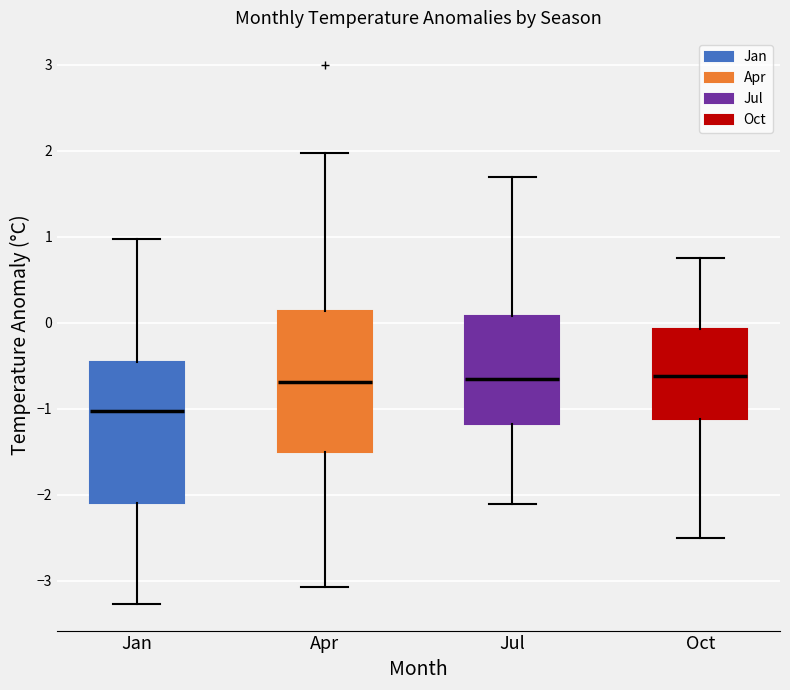

Reading left to right, transcribe this box plot: for each box, give where its median line is, the range the box spans, and where its two whiskers end, as read against the y-axis. The values are not printed on the chart, so give them approximately, as read against the axis.

Jan: median -1.0, box -2.1 to -0.5, whiskers -3.3 to 1.0
Apr: median -0.7, box -1.5 to 0.1, whiskers -3.1 to 2.0
Jul: median -0.7, box -1.2 to 0.1, whiskers -2.1 to 1.7
Oct: median -0.6, box -1.1 to -0.1, whiskers -2.5 to 0.8